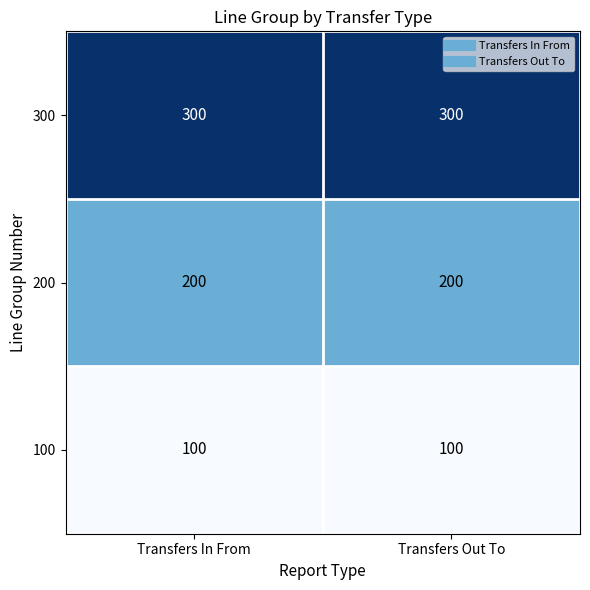

List the series in order of their peak value, highest first.

300, 200, 100